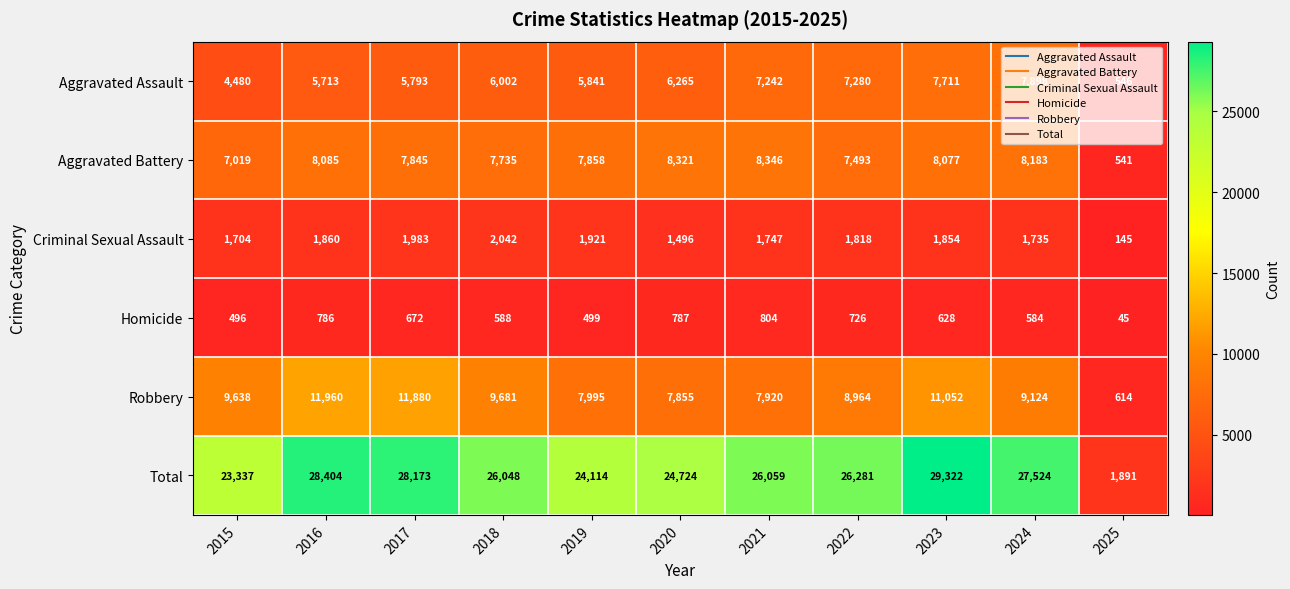

At which label does Homicide reach its minimum?

2025